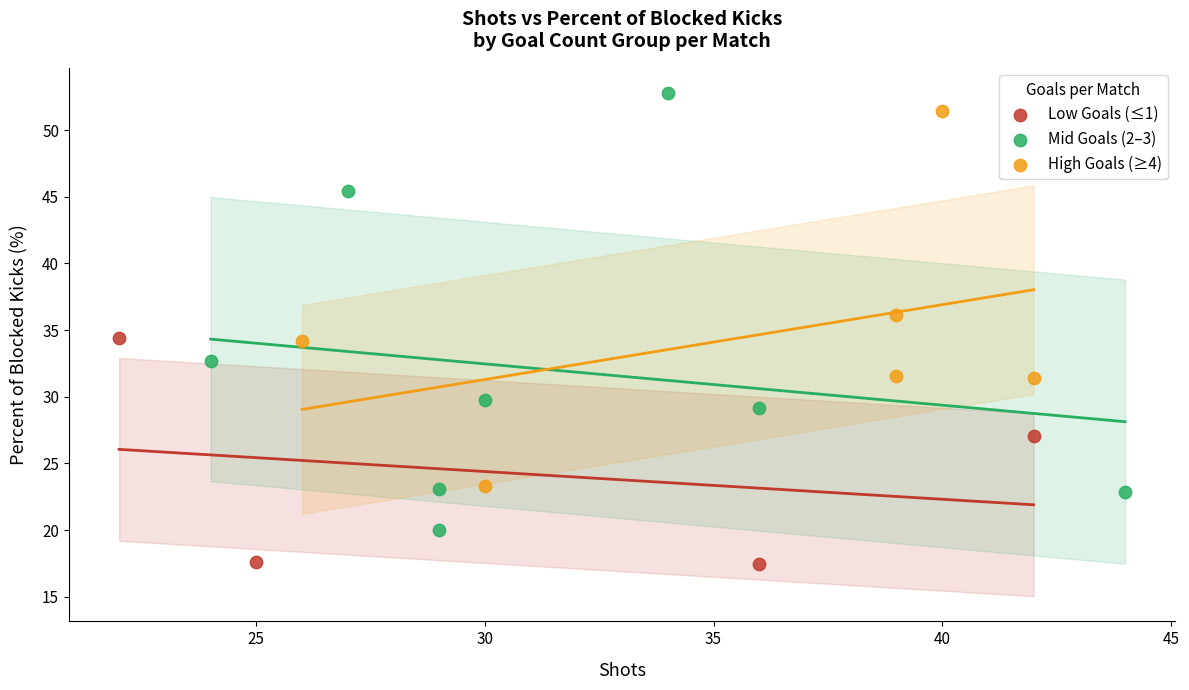

Which series has the widest spread of Y values?

Mid Goals (2–3)